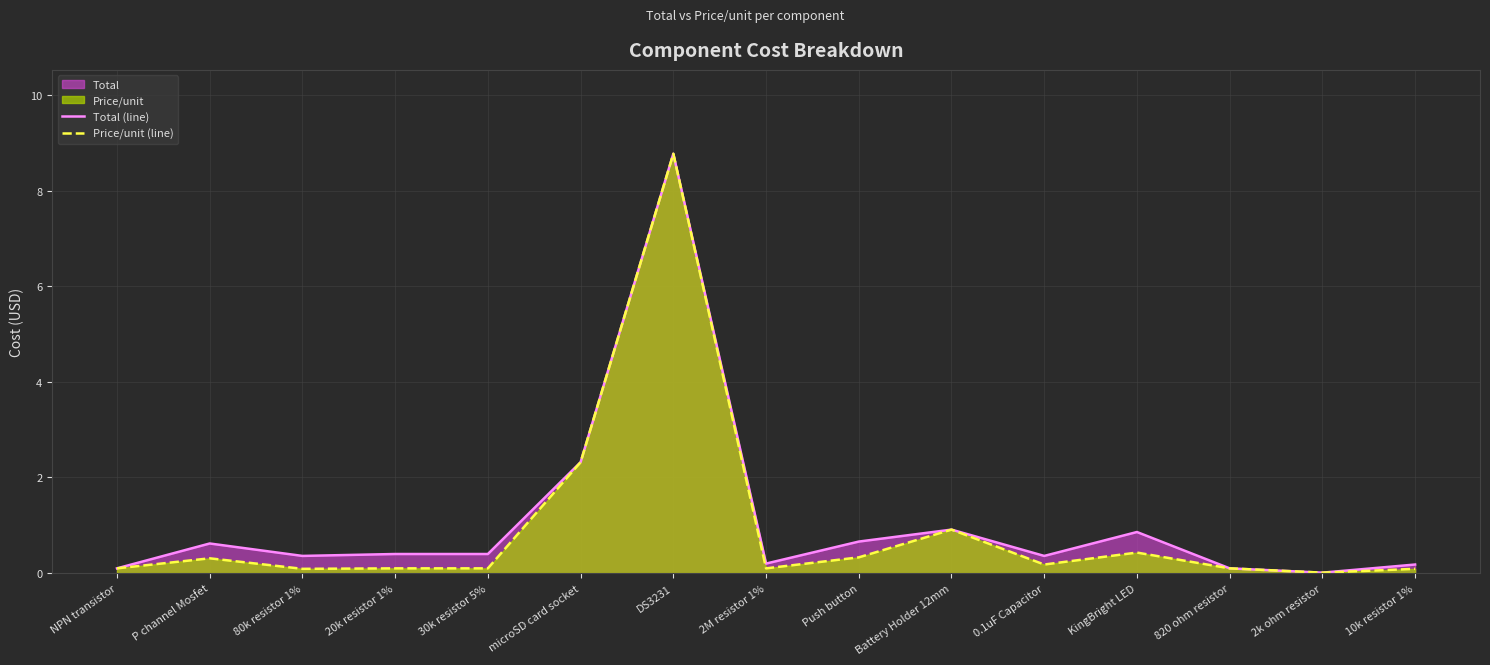

What is the sum of the Total (line) values at NPN transistor and DS3231?

8.9